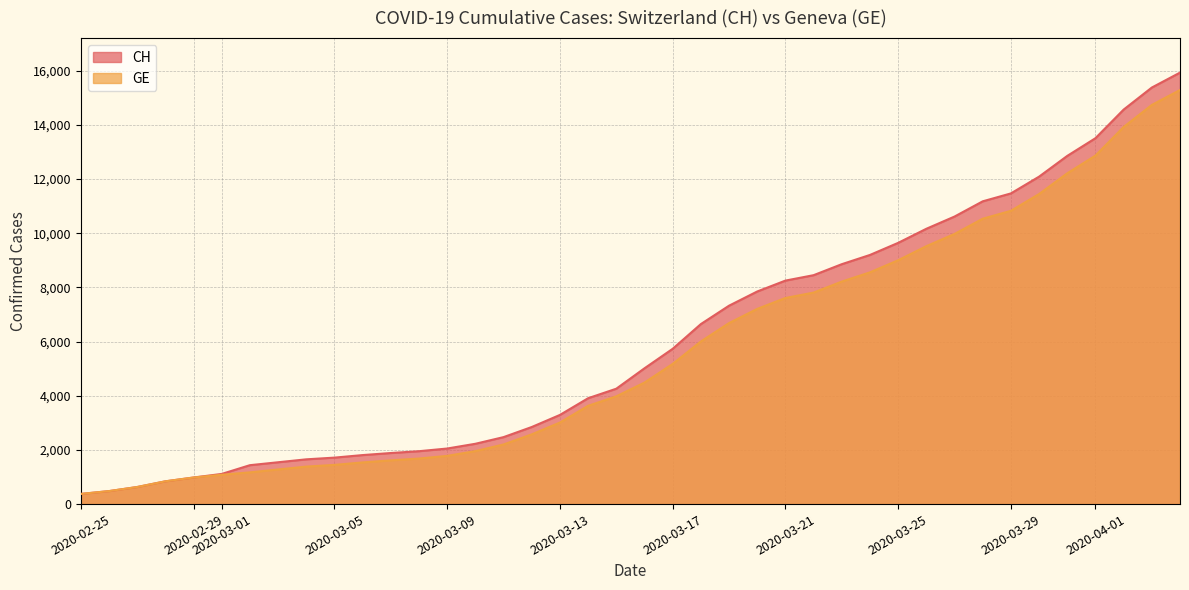

Which series changed the most between 2020-03-04 and 2020-03-13?

CH